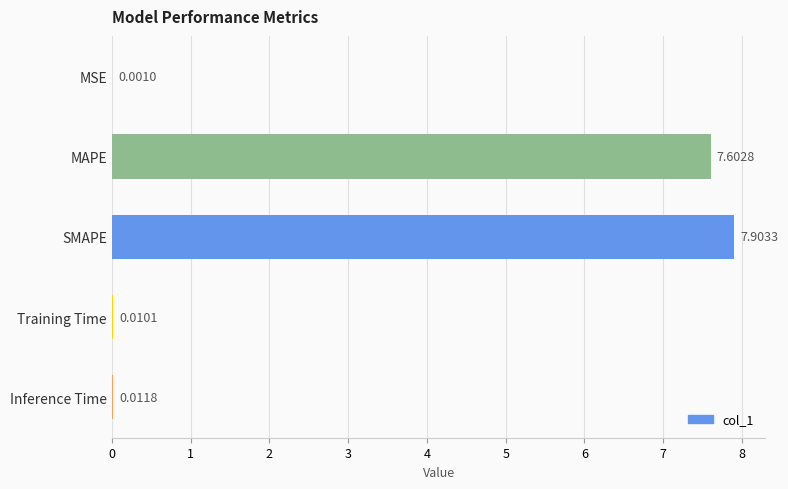

What is the sum of all values?

15.5